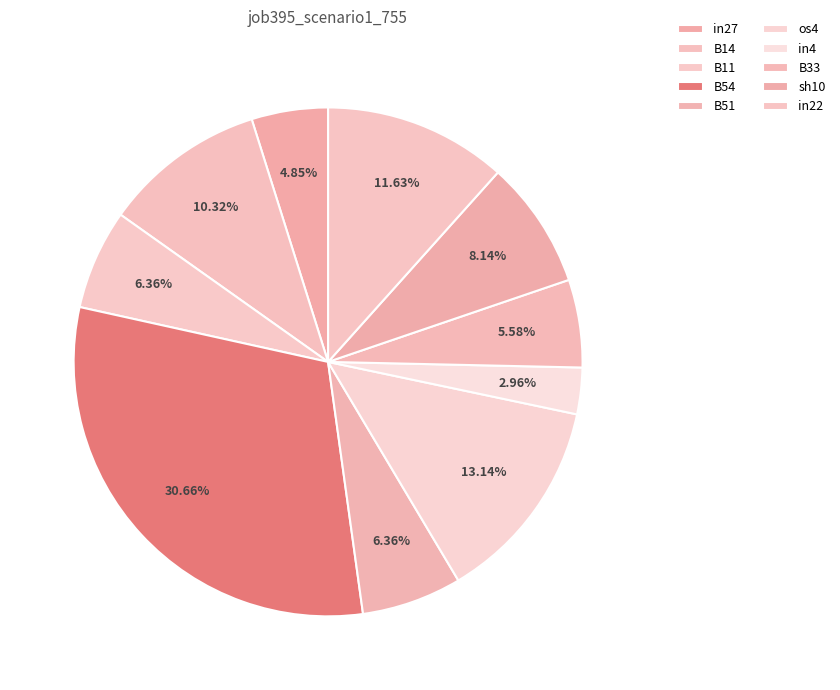

Does in4 account for over 50% of the chart?

No